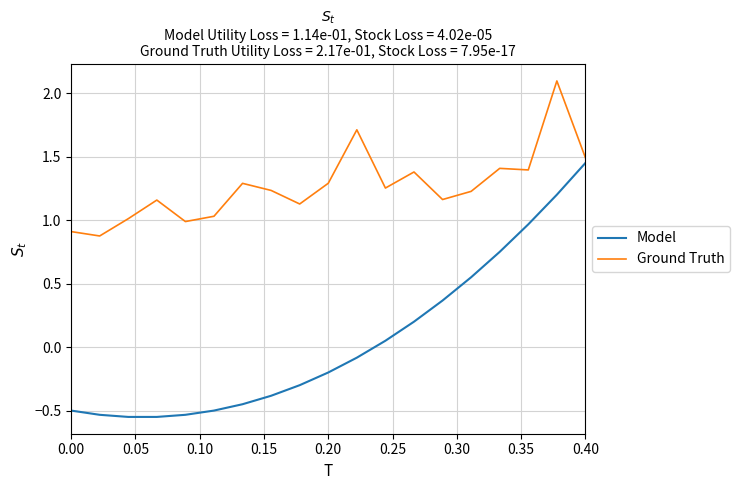

Which series has the largest range (max minus min)?

Model